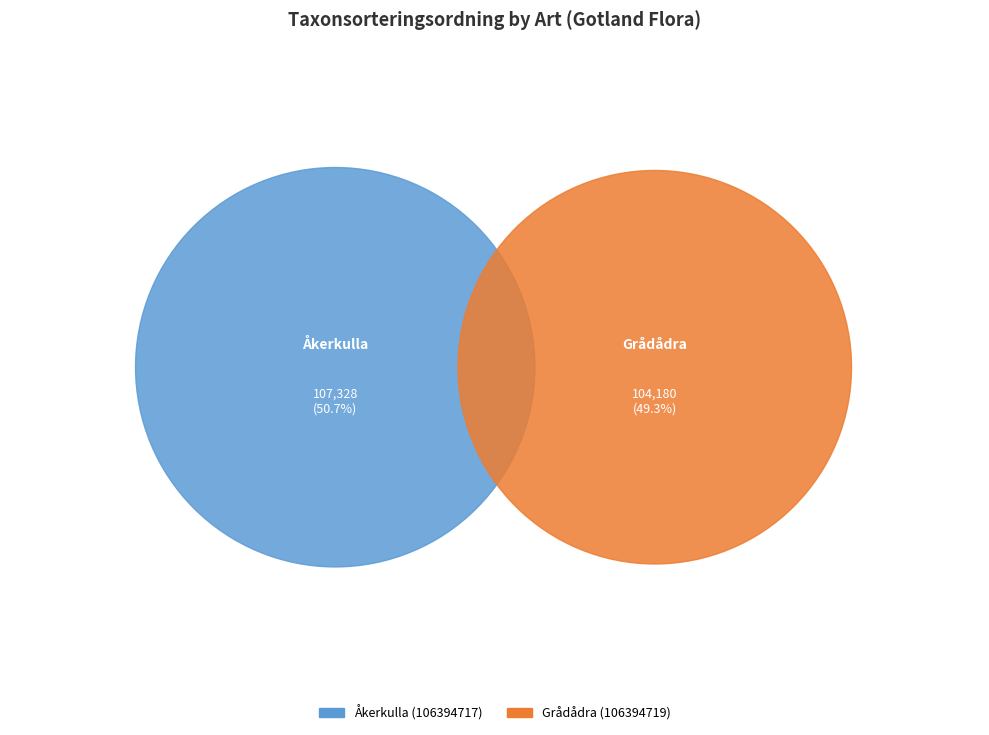

To the nearest percent, what is the difference between the Åkerkulla (106394717) and Grådådra (106394719) slice percentages?

1%